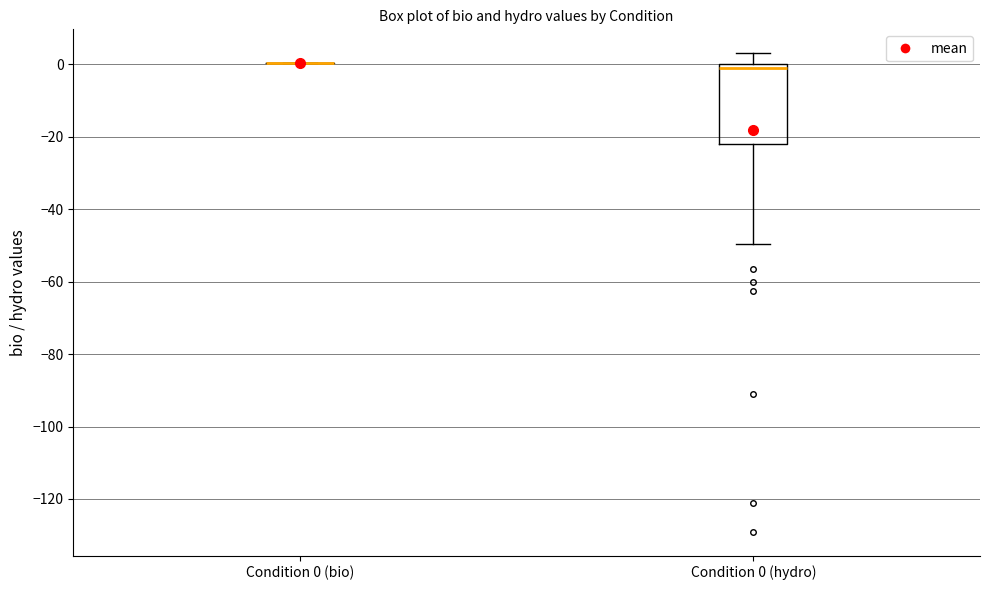

Reading left to right, read every box against the y-axis: the position of its median line, the range the box covers, and the ends of its whiskers. The values are not printed on the chart, so give them approximately, as read against the axis.

Condition 0 (bio): box collapsed to a line at 0, whiskers 0 to 0
Condition 0 (hydro): median 0 (just below the box's upper edge), box -22 to 0, whiskers -50 to 4